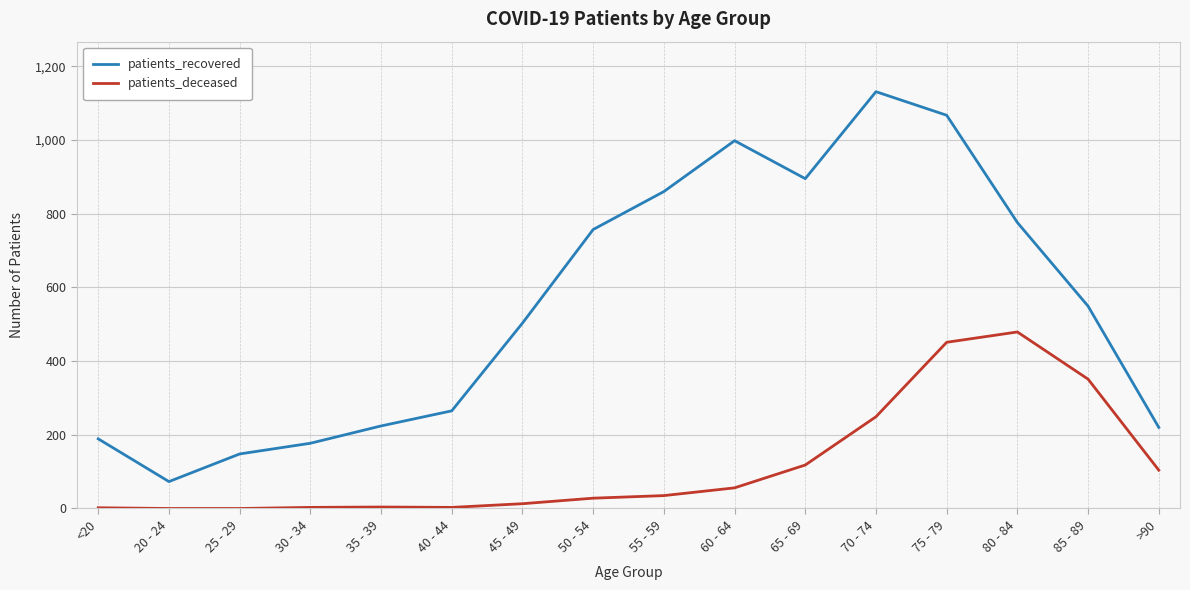

How many series are shown in this chart?

2